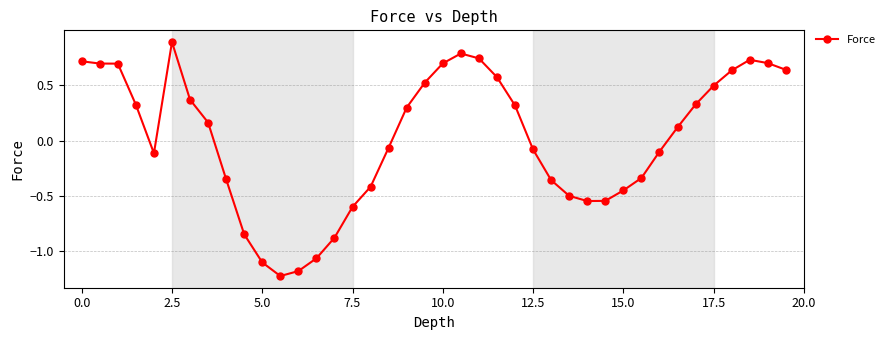

What is the difference between the maximum and second lowest values?

2.1